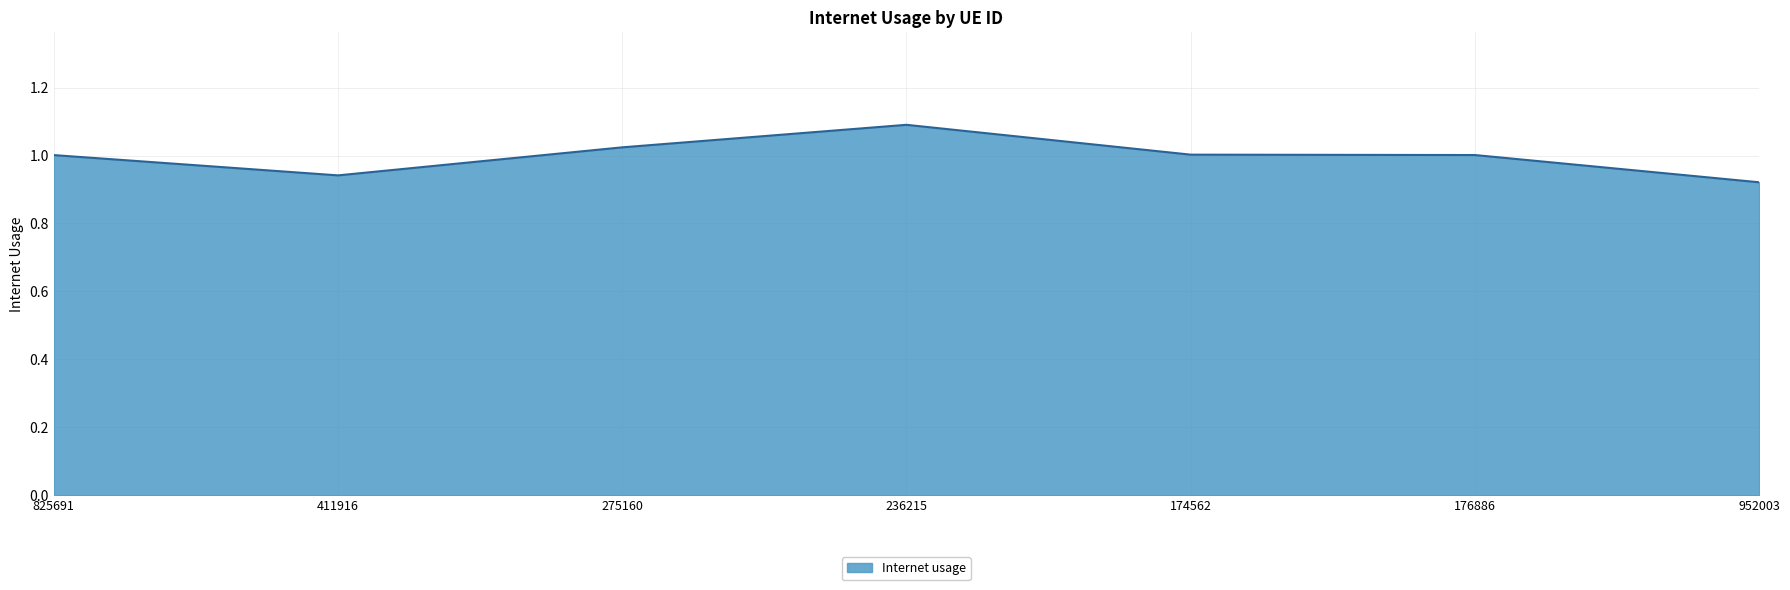

Which label corresponds to the largest value in the chart?

236215